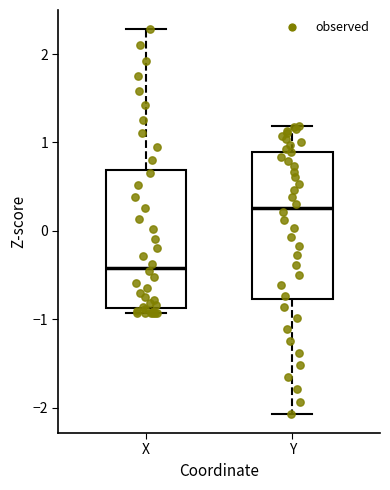

Which box has the highest median line?

Y